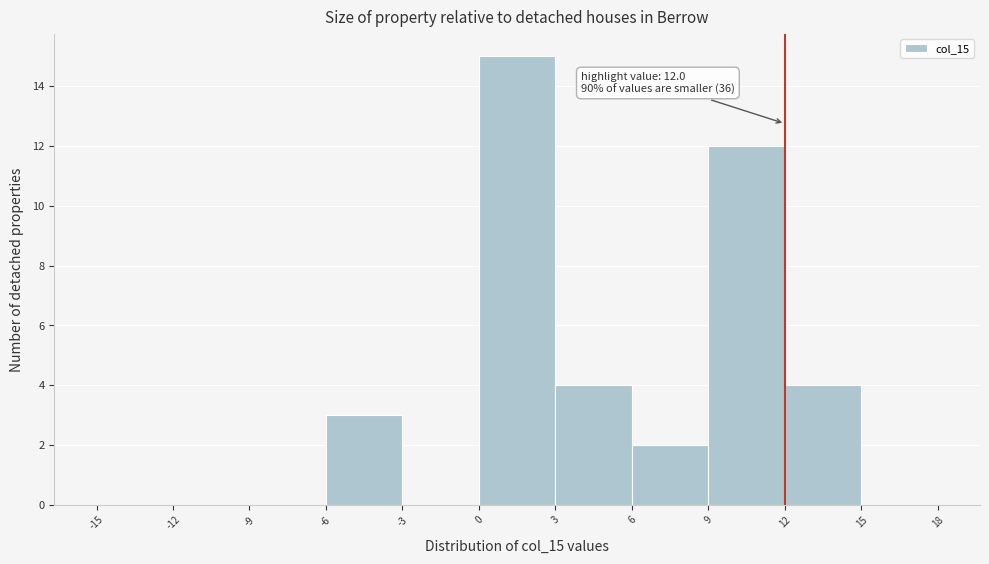

Over which range of the x-axis is the bar tallest?

0 to 3